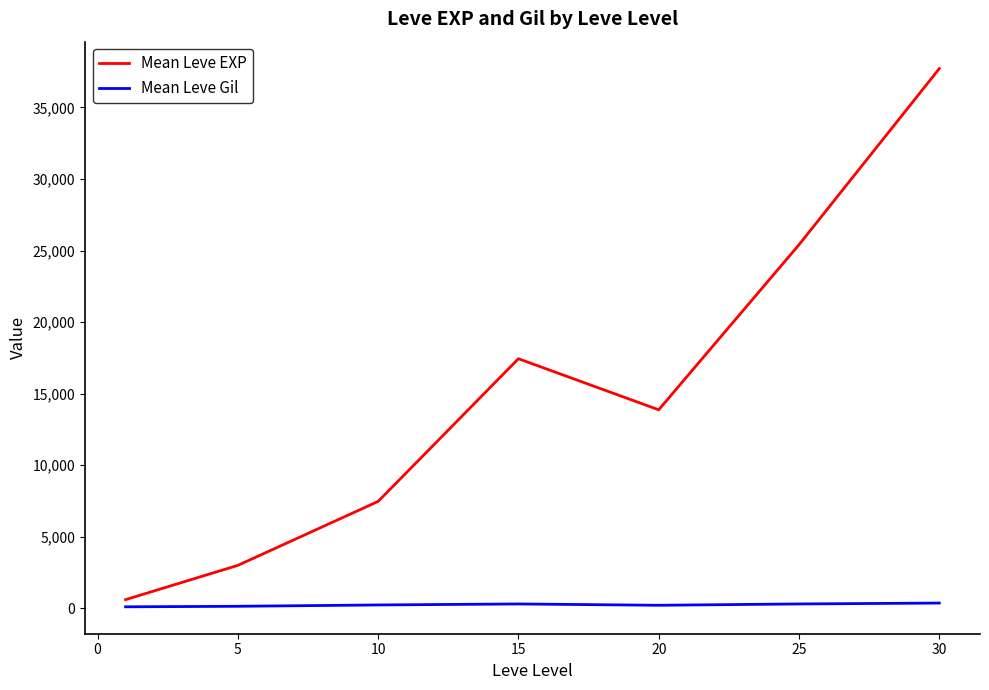

Which series has the widest spread of values?

Mean Leve EXP